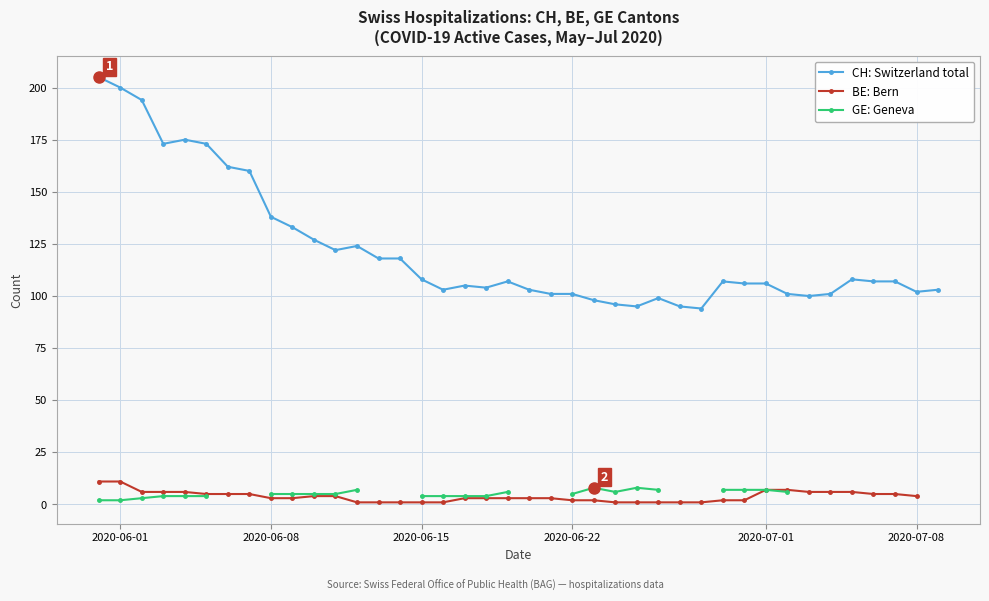

True or false: BE: Bern and CH: Switzerland total cross at least once.

False